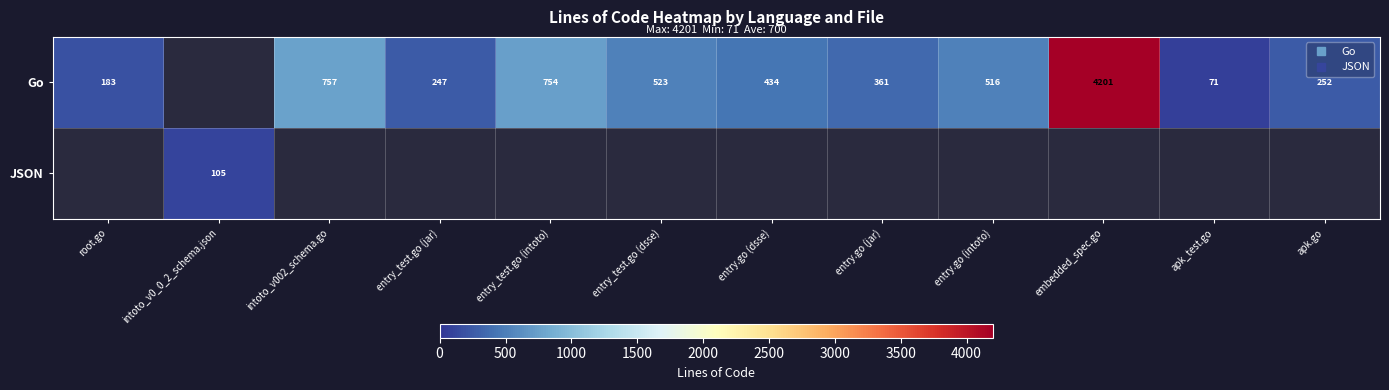

What is the difference between the JSON values at entry.go (intoto) and intoto_v0_0_2_schema.json?

105